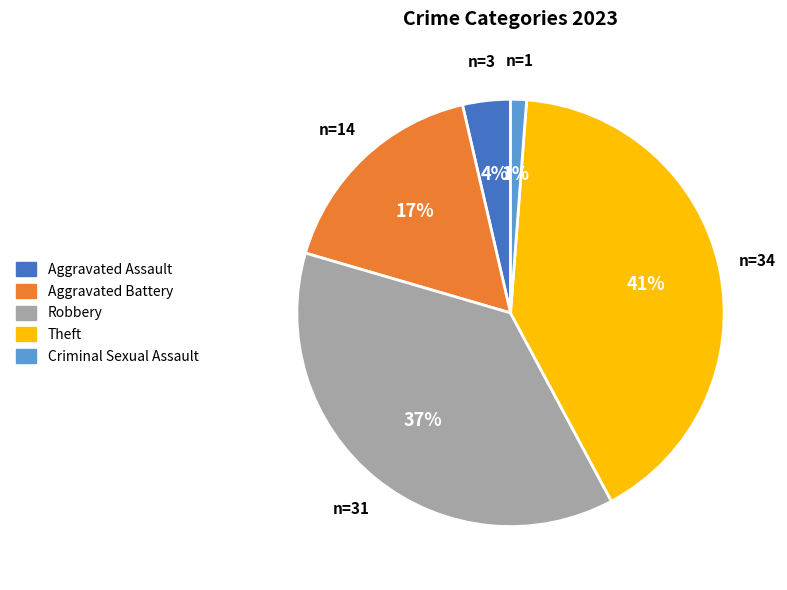

How many slices are in this pie chart?

5